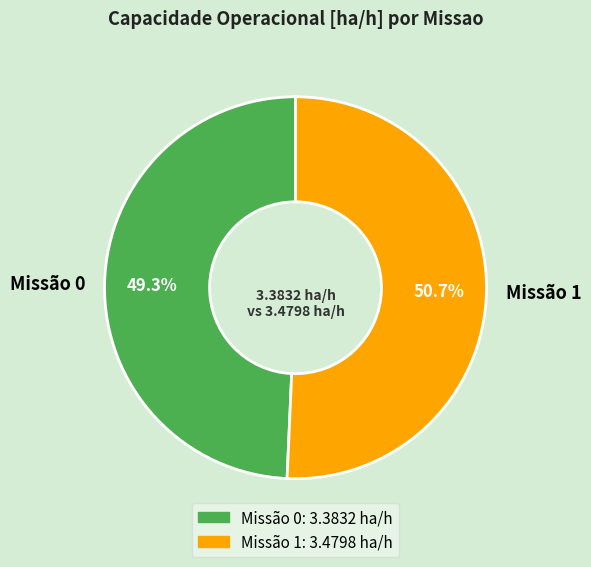

Which slice represents more than half of the pie?

Missão 1